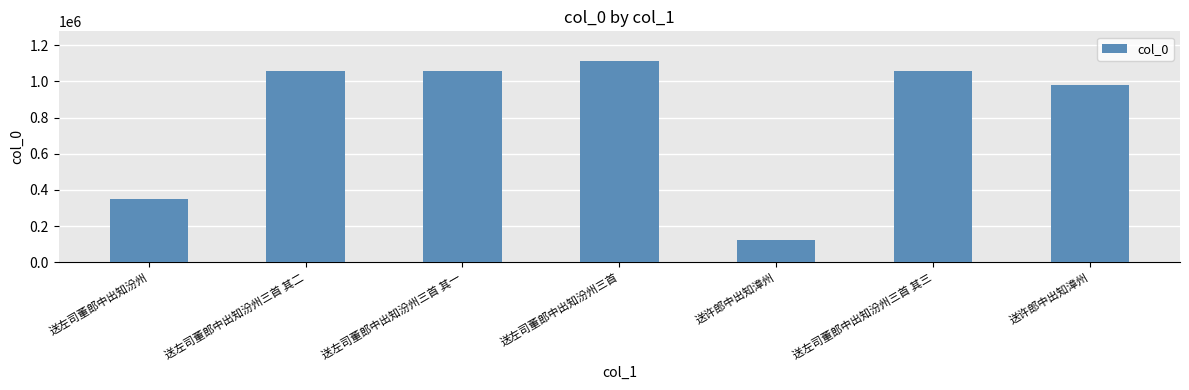

Reading left to right, transcribe all the data shown in this chart.

347836	1058455	1058454	1109820	121085	1058456	981471